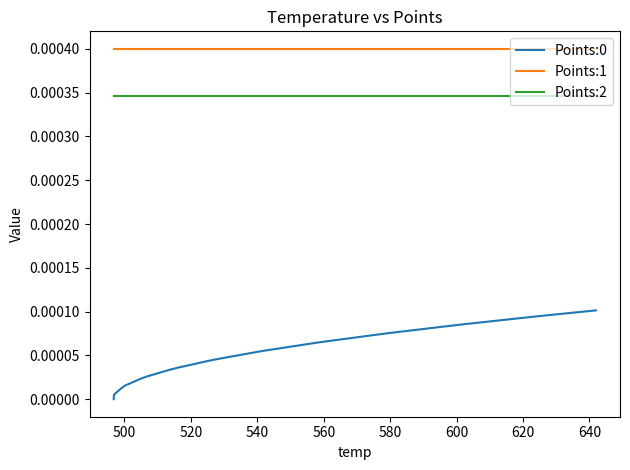

True or false: Points:0 and Points:1 intersect in this chart.

False